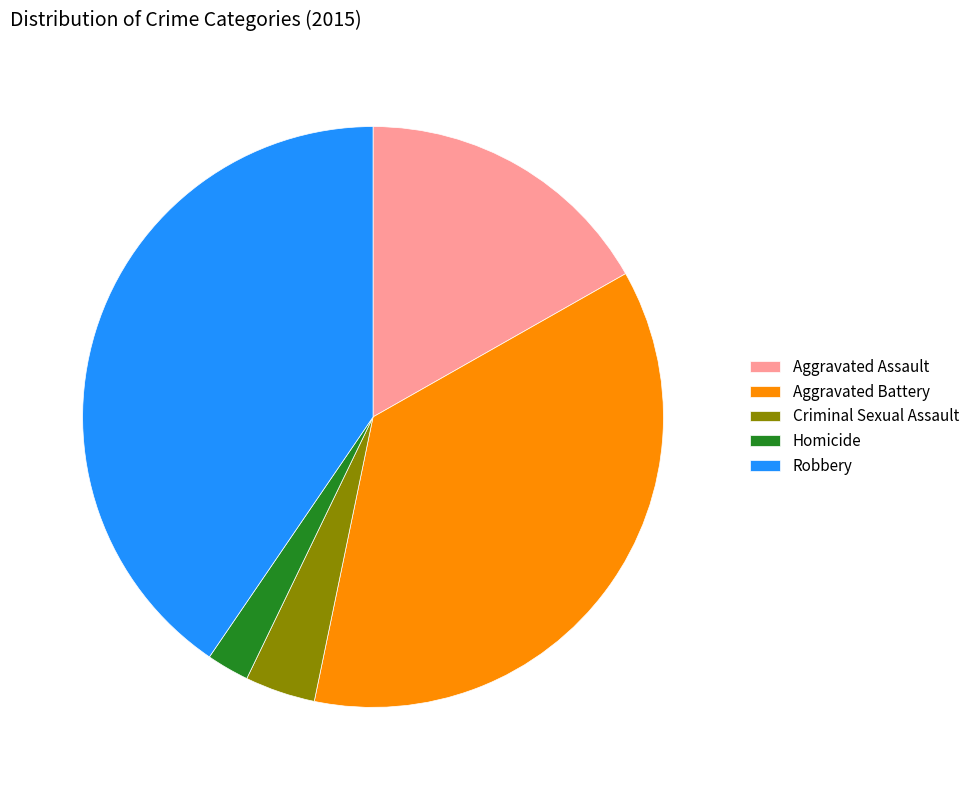

Is the sum of Aggravated Assault and Homicide greater than half?

No